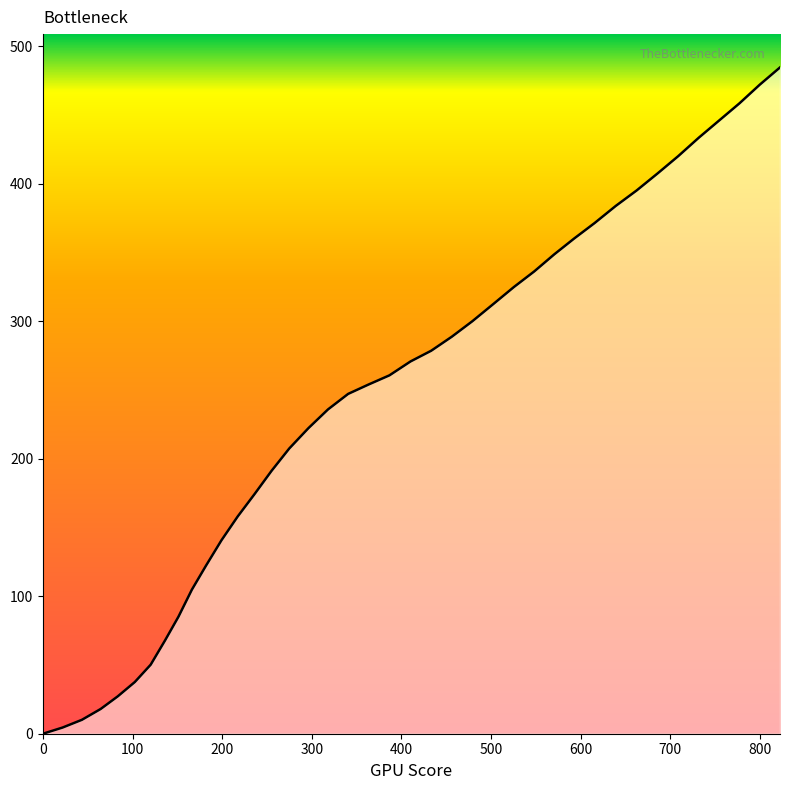

What is the sum of all values?

9713.7